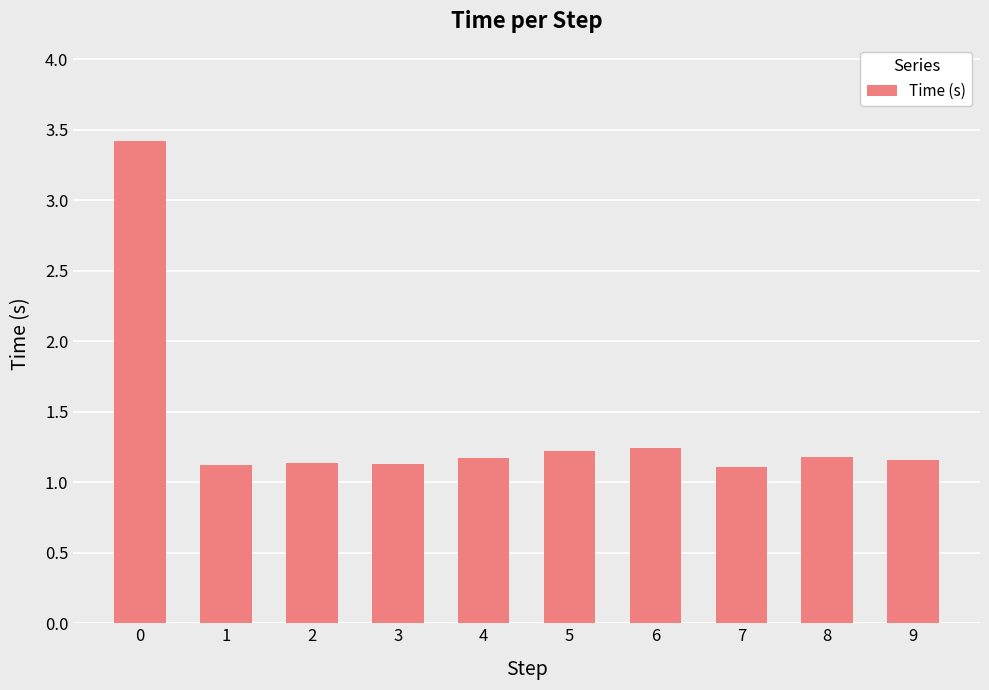

The chart shows a value of 1.2 at 6. True or false?

True